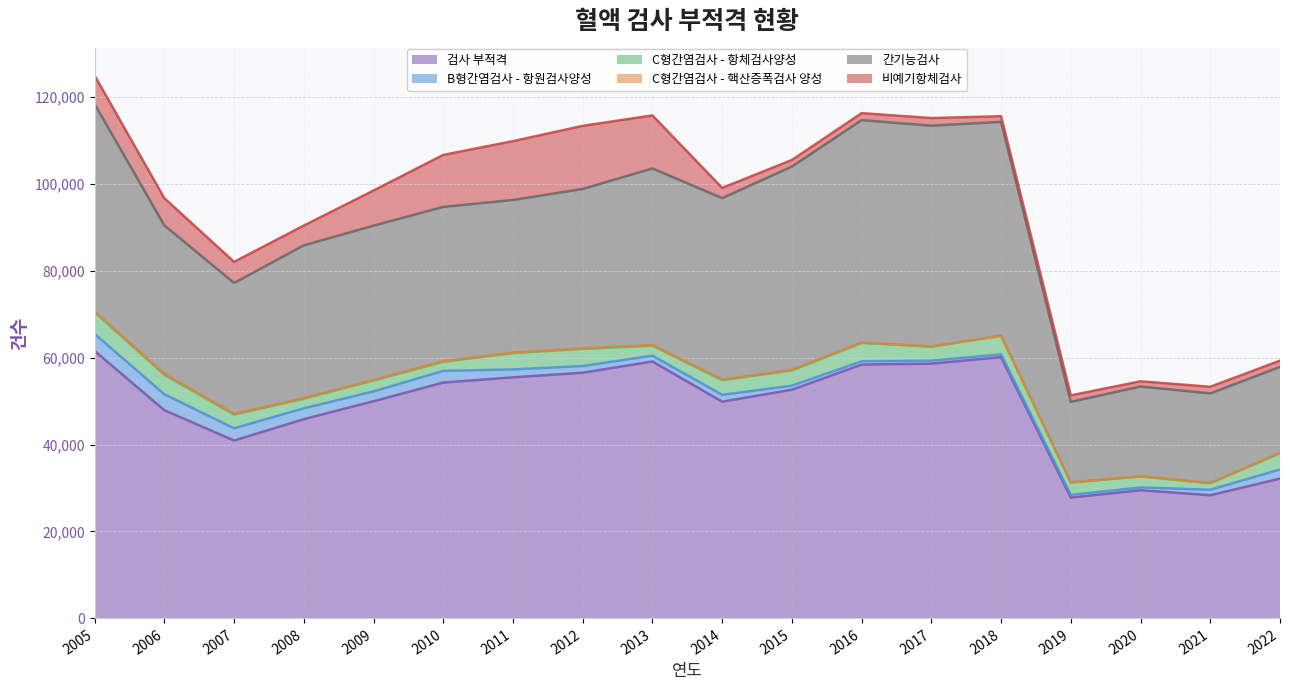

Is it true that 검사 부적격 equals 58382 at 2016?

True